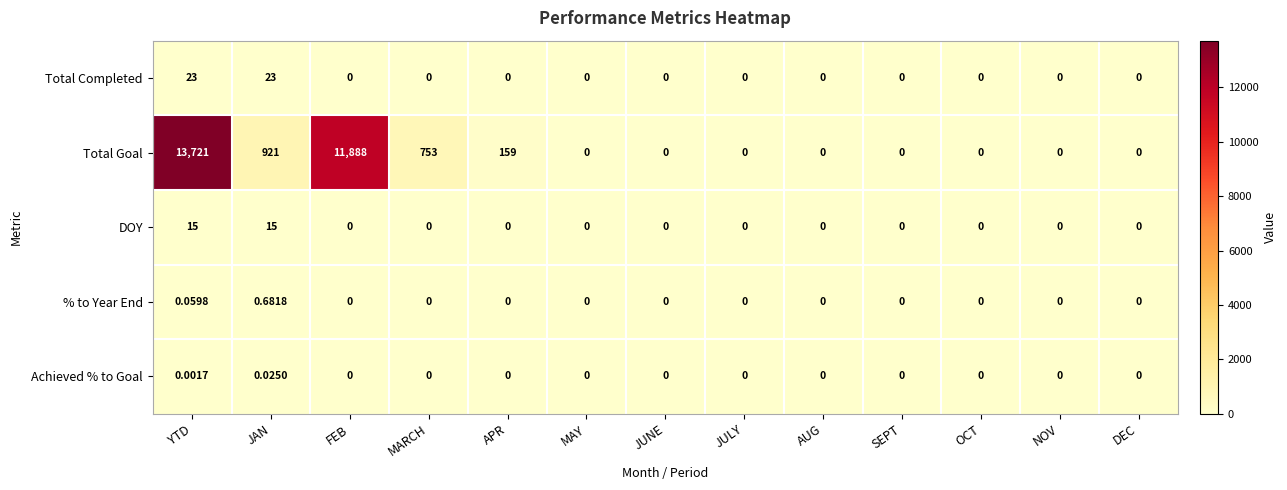

How many values in Achieved % to Goal are above zero?

2